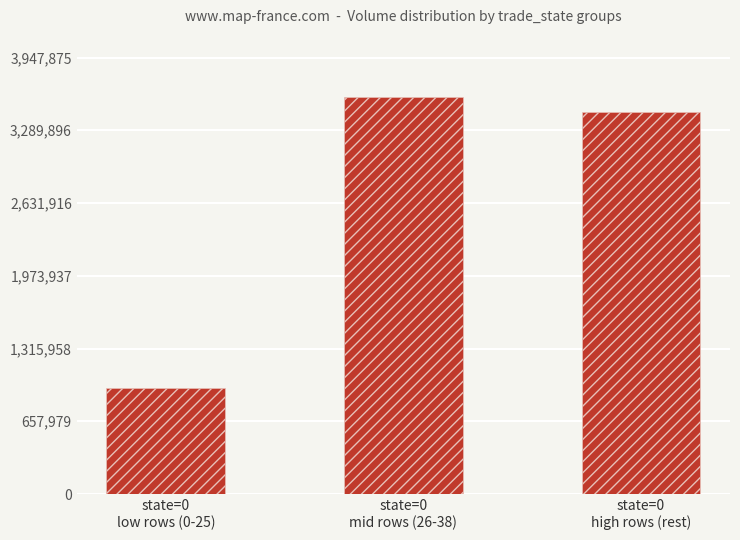

Reading left to right, transcribe all the data shown in this chart.

state=0
low rows (0-25)=955382.2	state=0
mid rows (26-38)=3588977.5	state=0
high rows (rest)=3458487.5